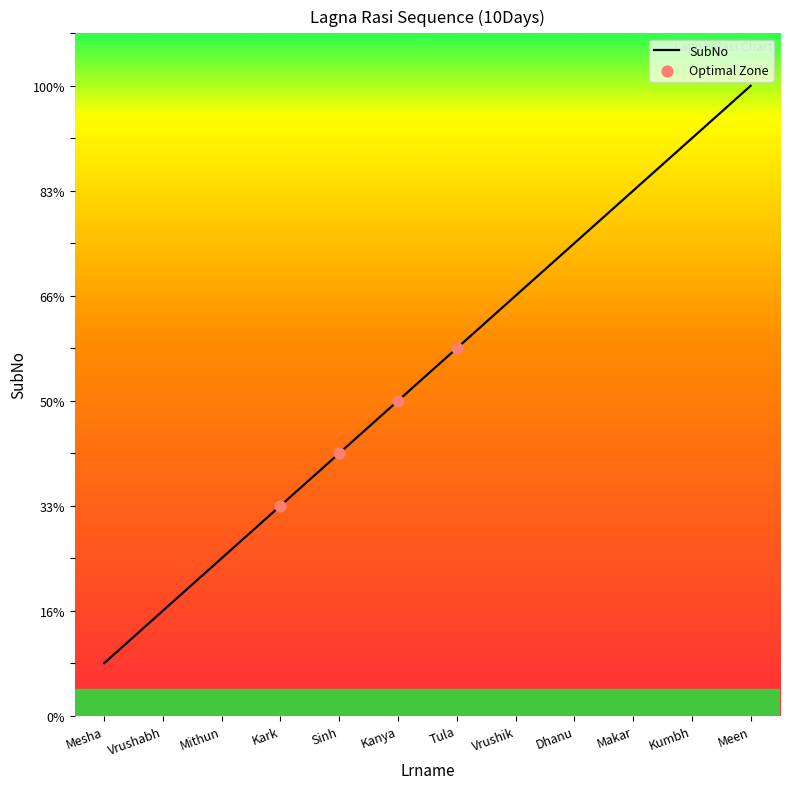

What is the change in value from Sinh to Kanya?

+1